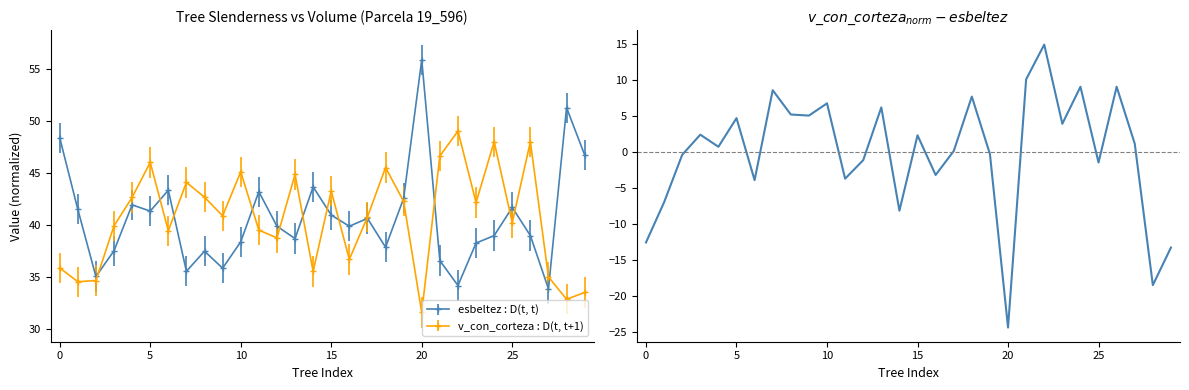

Does the chart display data point markers on the line(s)?

No